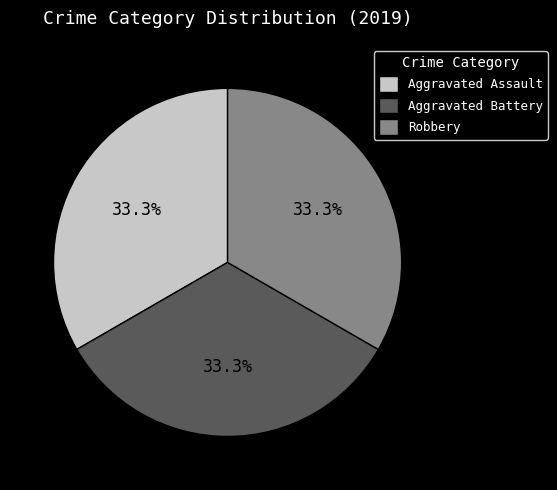

How many slices are in this pie chart?

3